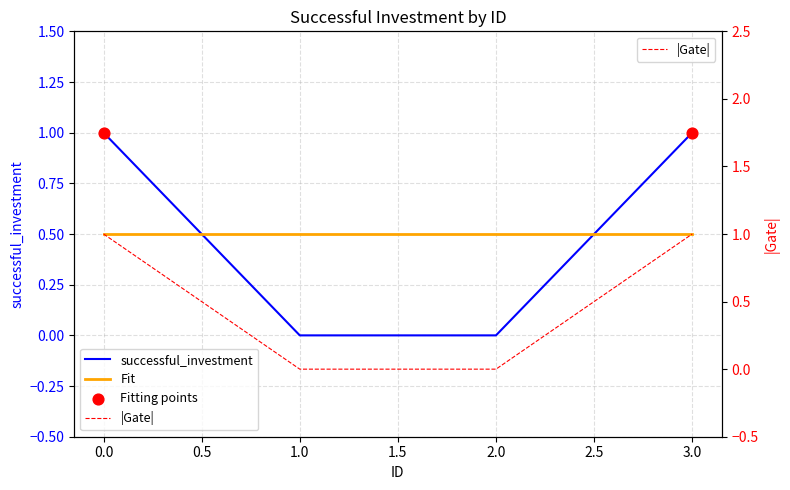

Between 2 and 3, which is larger?

3